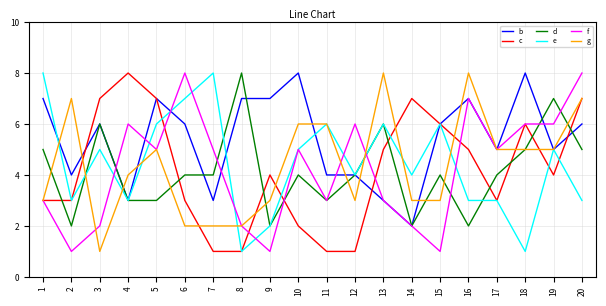

What is the difference between the second highest and minimum values in the g series?

7